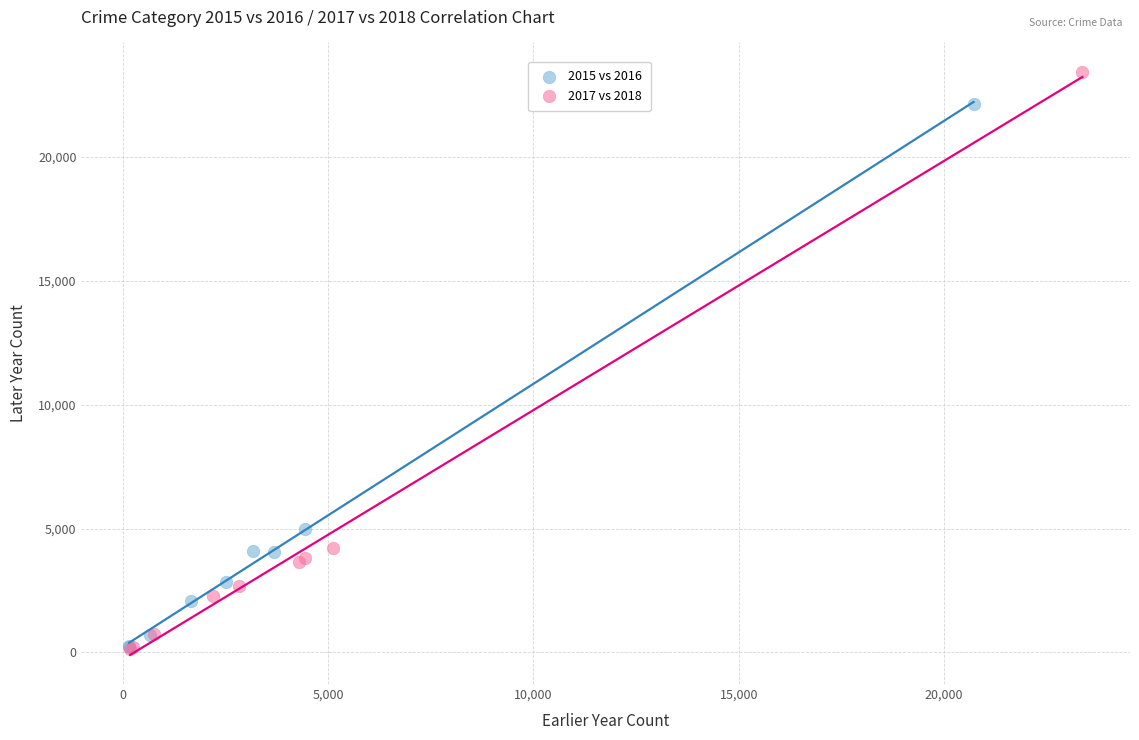

Which series has the largest Y range (max minus min)?

2017 vs 2018